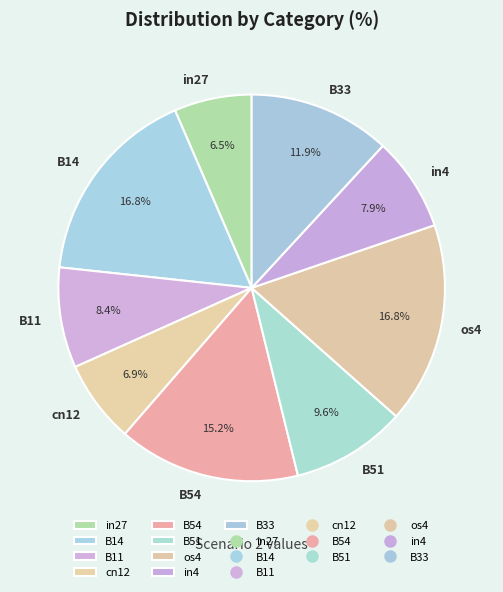

Does os4 represent more than half of the total?

No